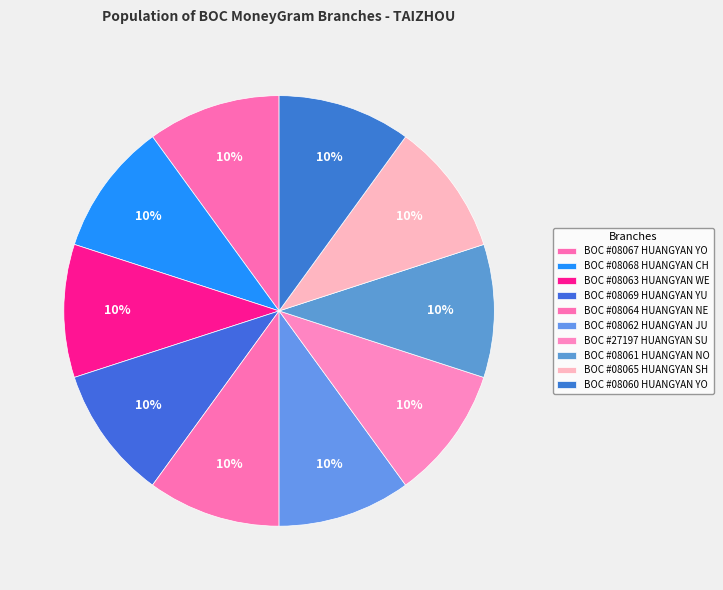

Which slice is the smallest?

BOC #08060 HUANGYAN YOUTH EAST